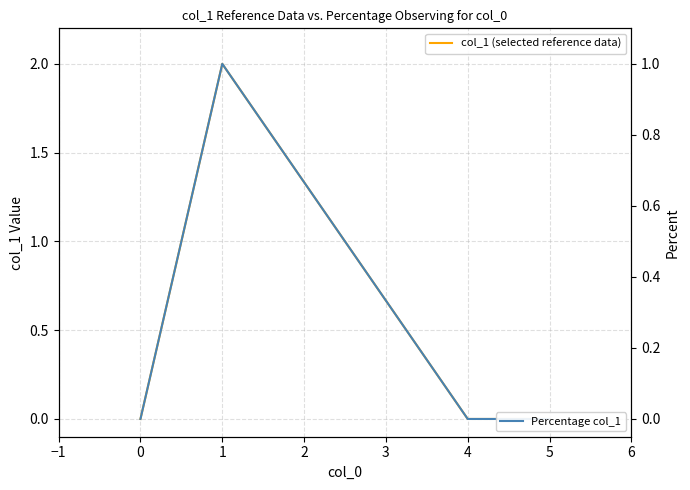

Count the number of data series in this chart.

2